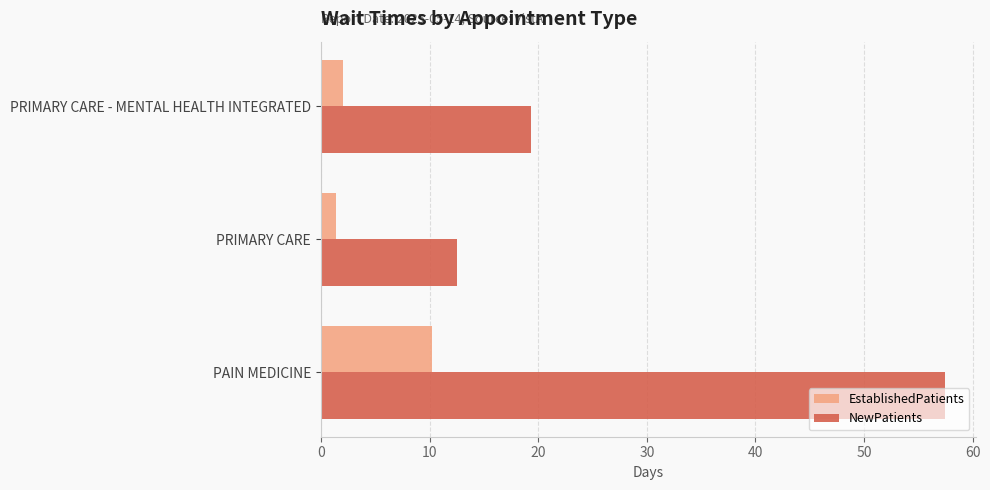

At which label is NewPatients closest to 34?

PRIMARY CARE - MENTAL HEALTH INTEGRATED